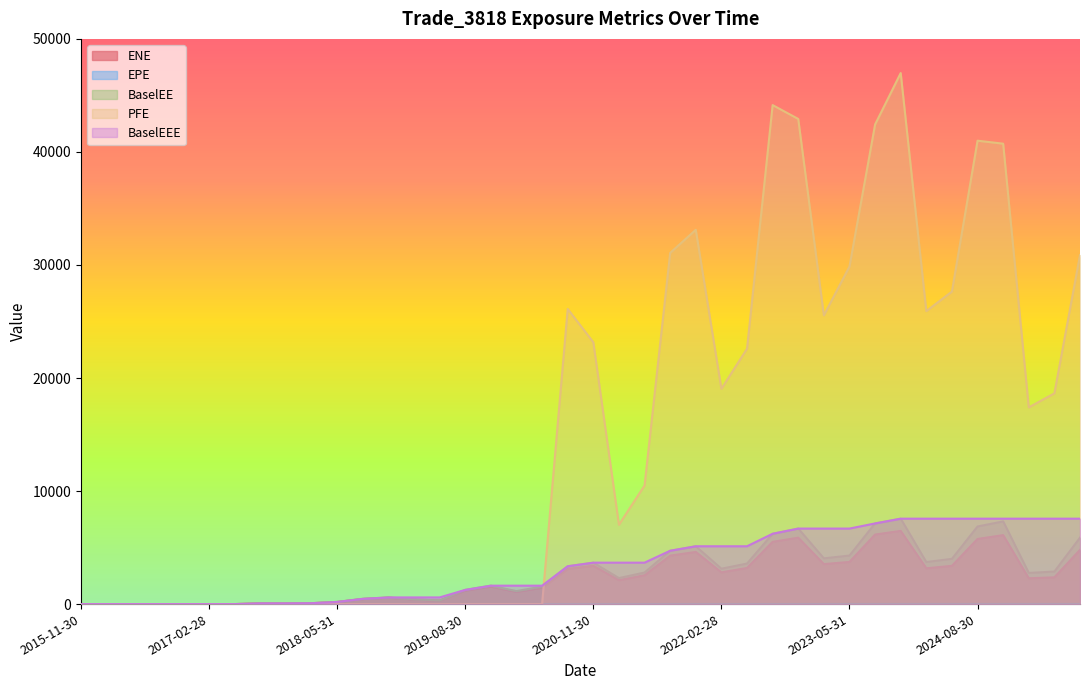

How many data points does each series have?

40